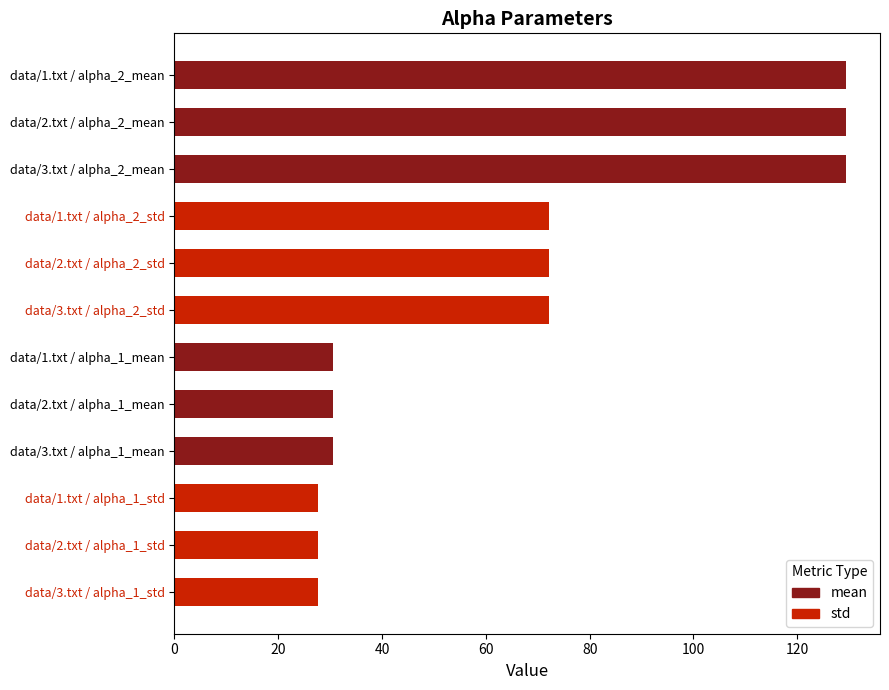

What is the value of the 1st bar from the top?

129.5